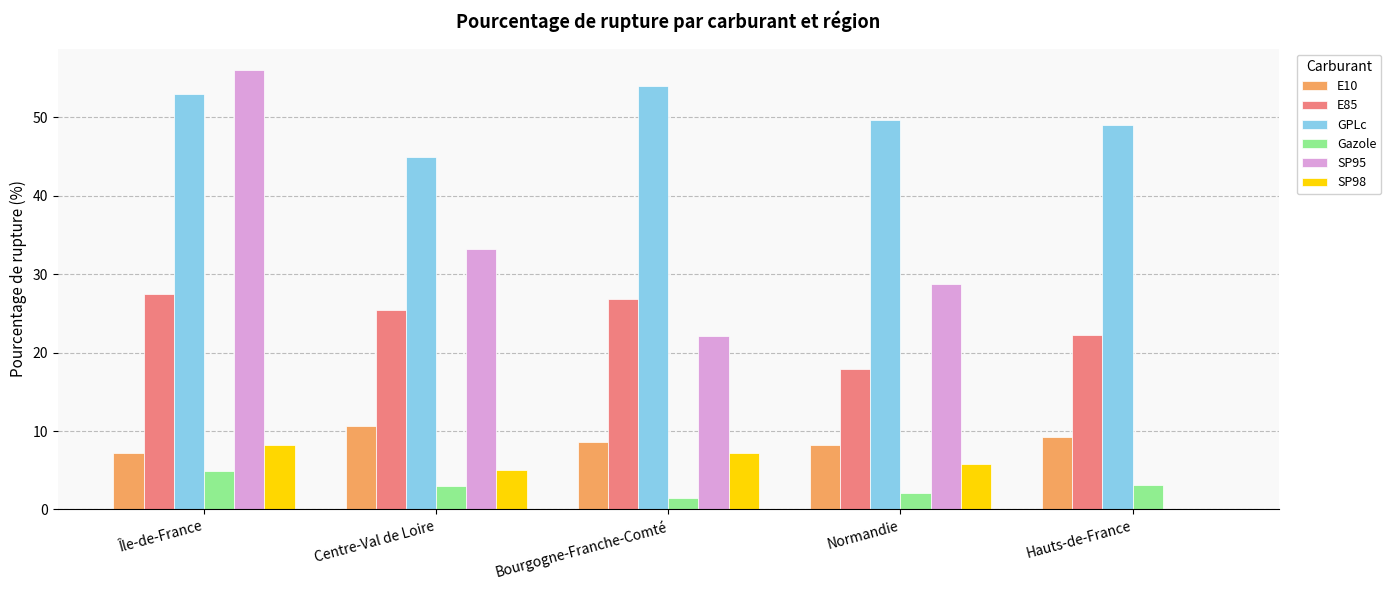

At which category is the sum across all series the highest?

Île-de-France